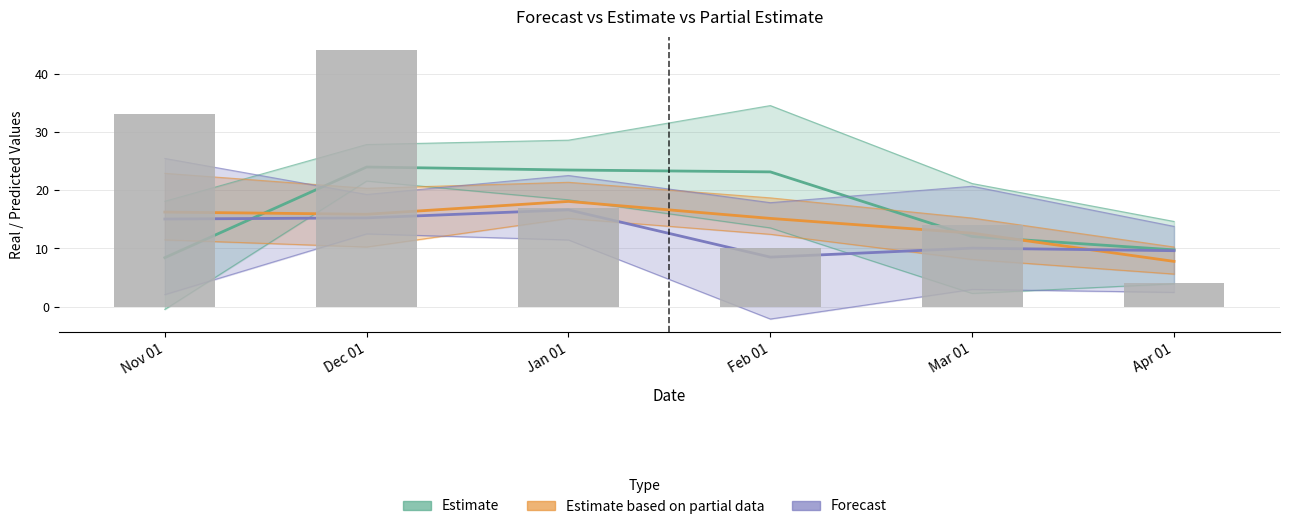

What is the difference between the highest and lowest values at Jan 01?

6.8